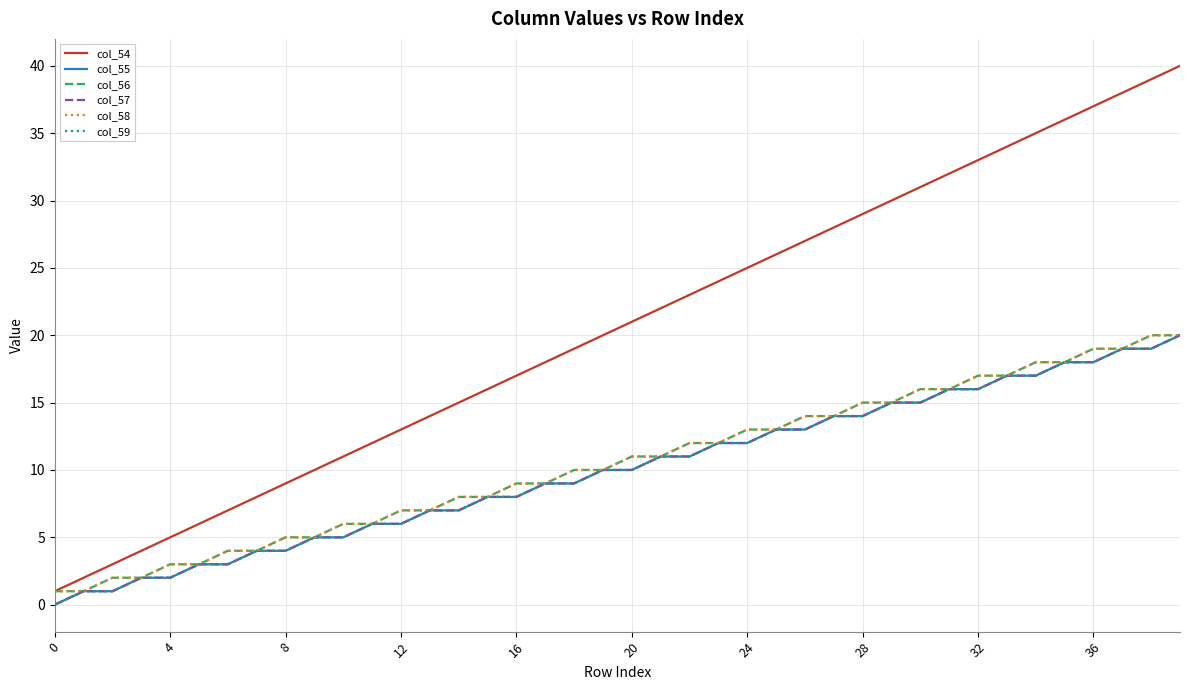

Where is col_59 nearest to the value 10?

19